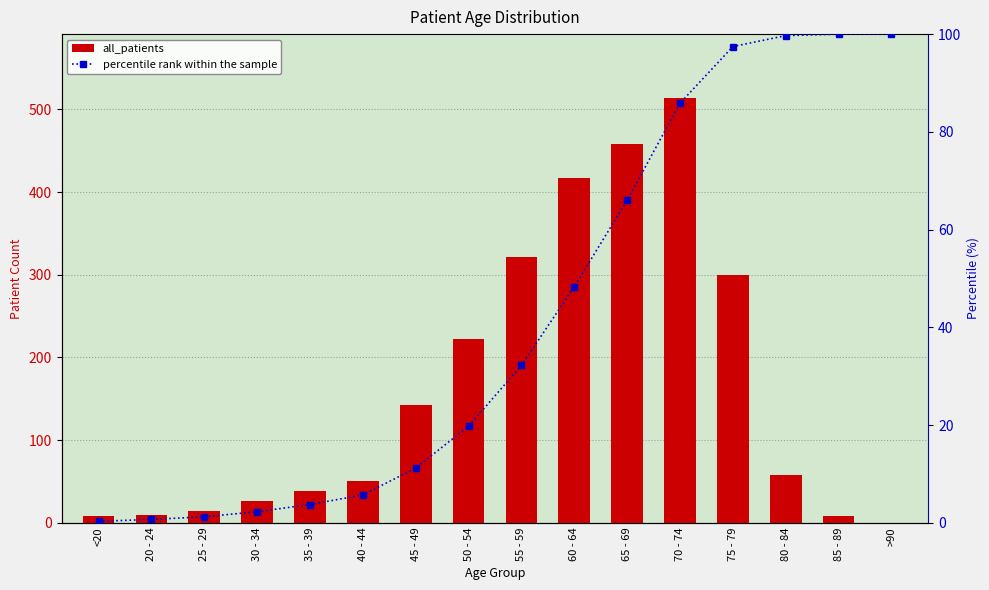

What is the difference between the percentile rank within the sample values at 50 - 54 and 35 - 39?

16.0